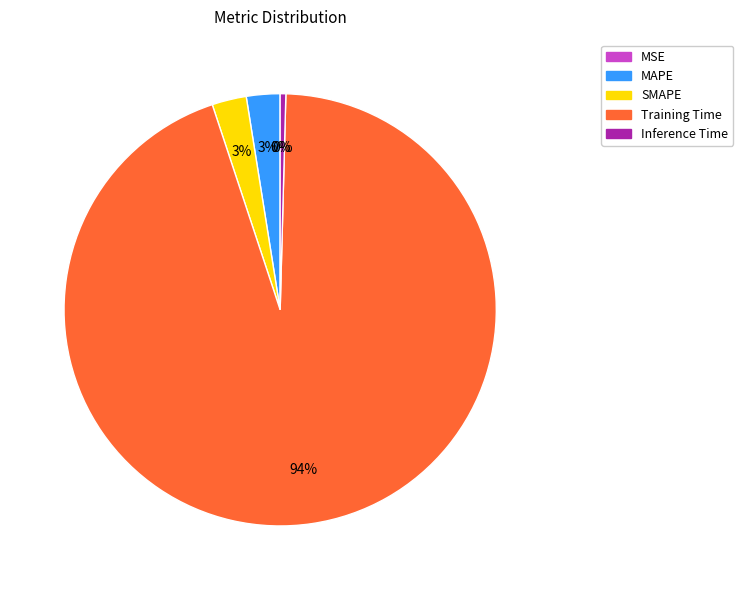

To the nearest percent, what percentage of the pie is MAPE?

3%